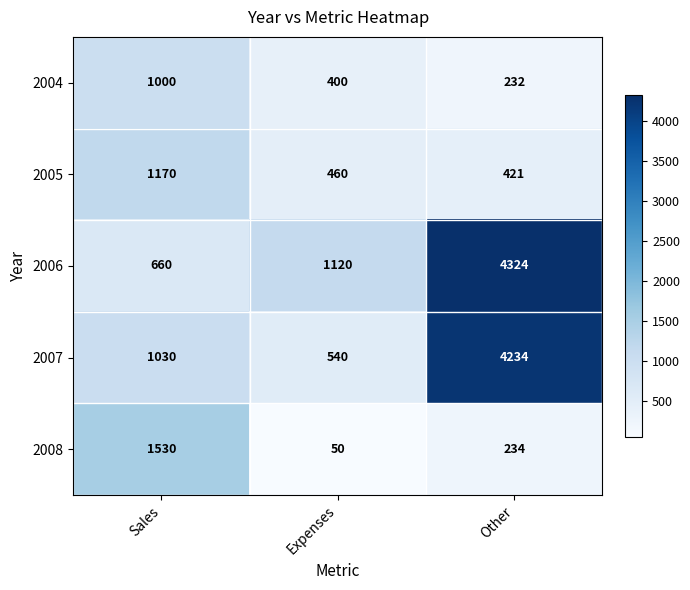

Reading right to left, extract all data points from this chart.

2004: 232	400	1000
2005: 421	460	1170
2006: 4324	1120	660
2007: 4234	540	1030
2008: 234	50	1530